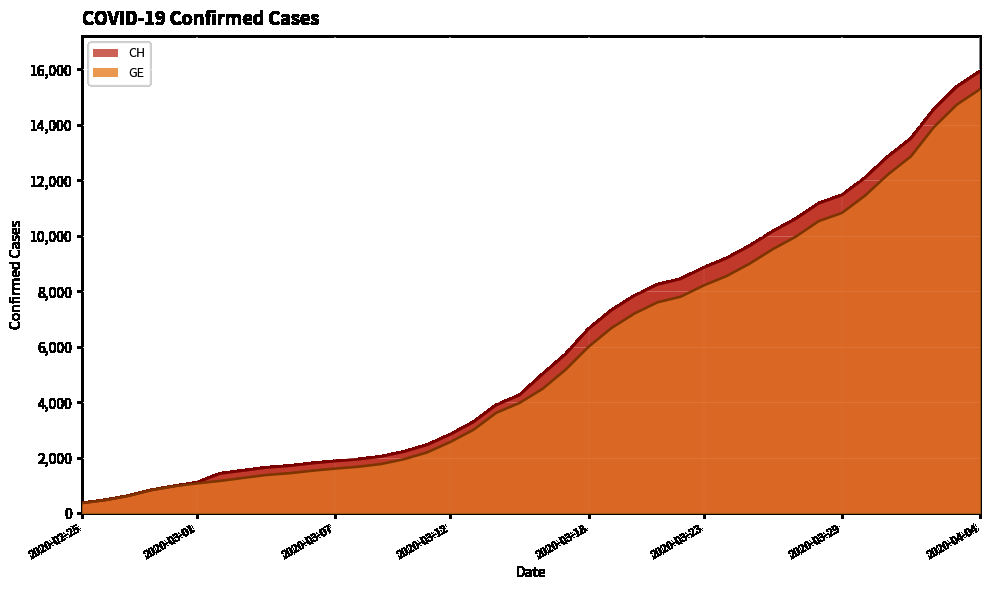

What is the label of the 12th point from the right?

2020-03-24